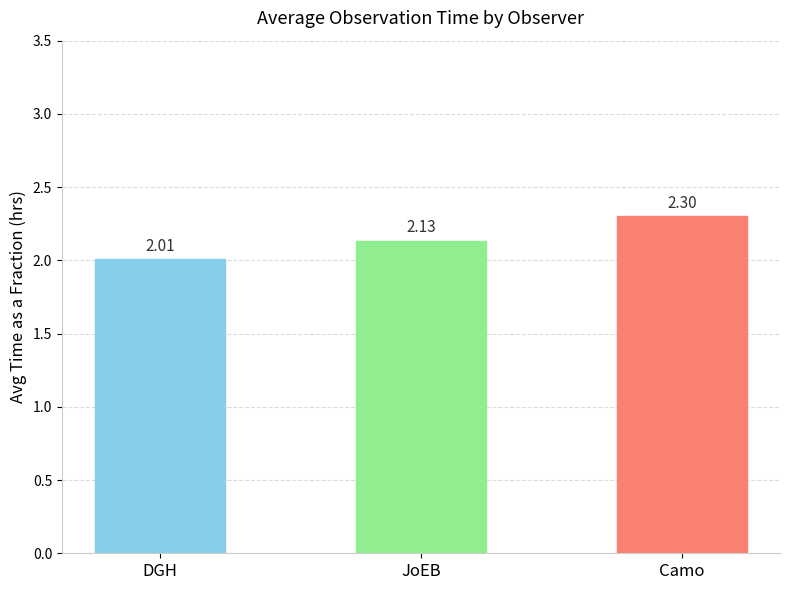

Which has a higher value, Camo or JoEB?

Camo